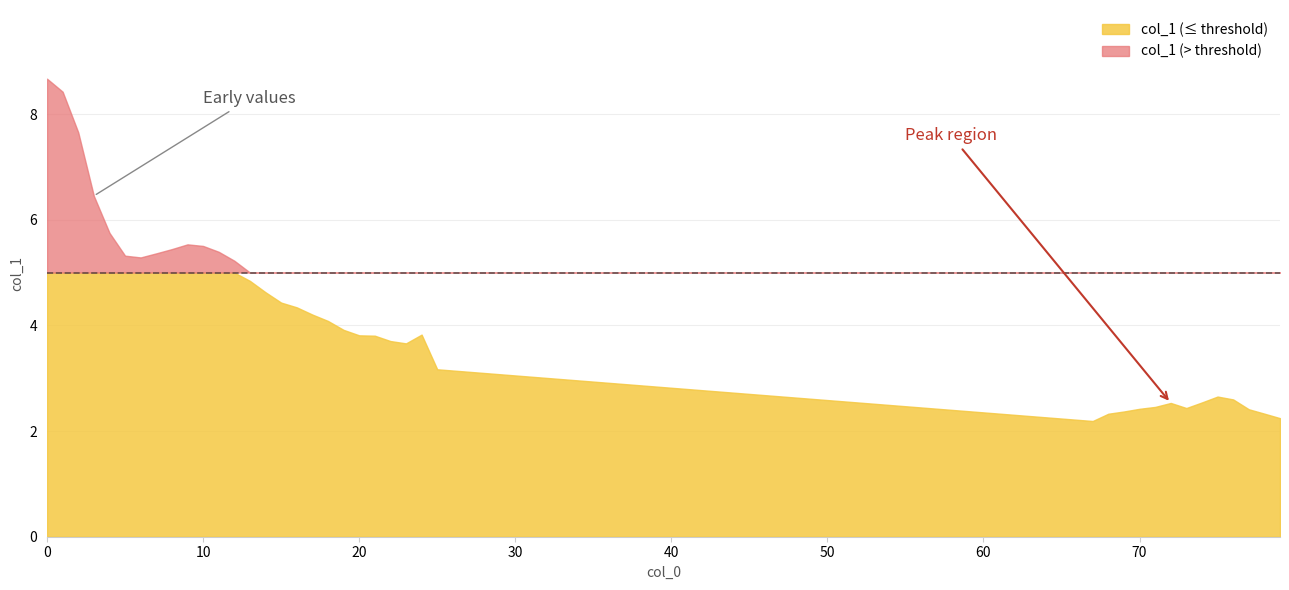

What is the difference between the maximum and second lowest values?

6.4